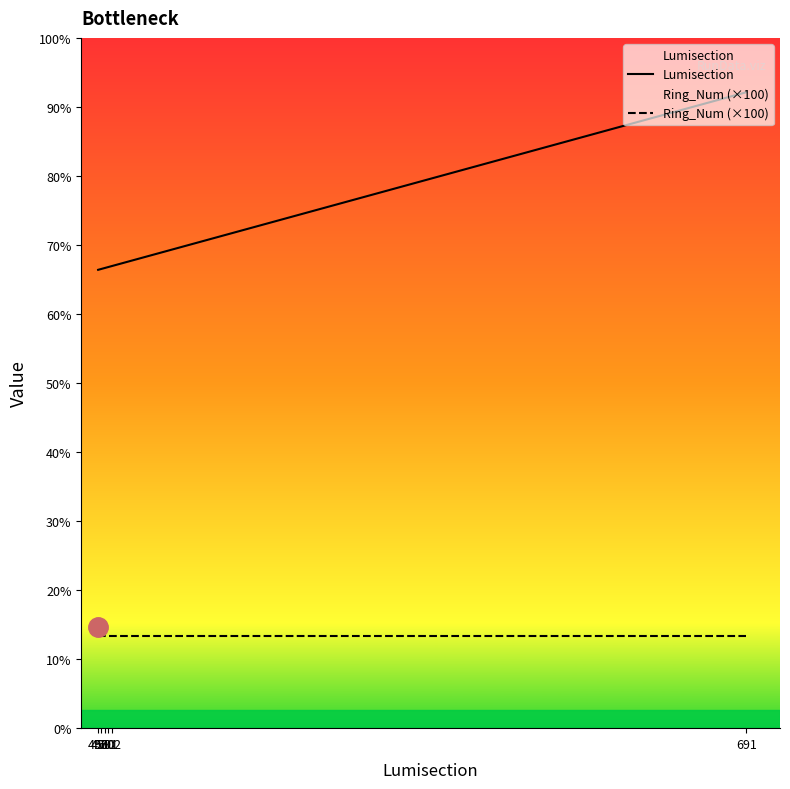

At how many categories does at least one series exceed 606?

1